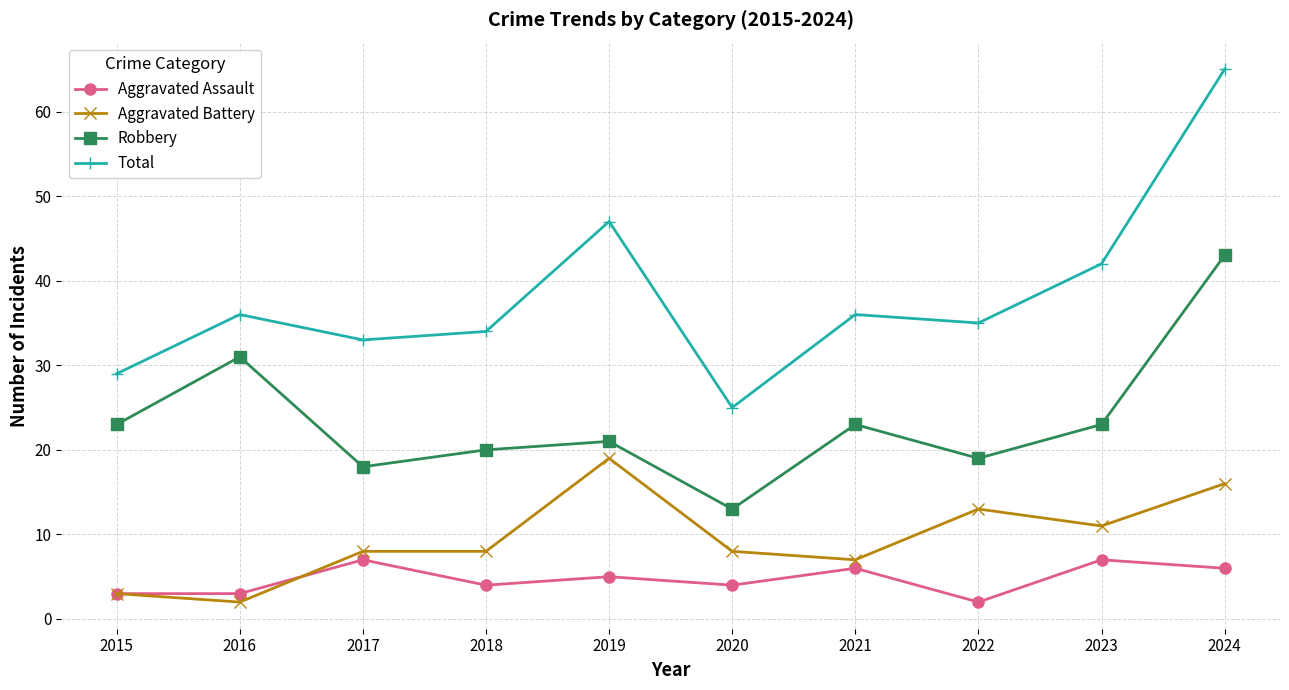

What is the value of the Aggravated Assault point at the 5th from the left?

5